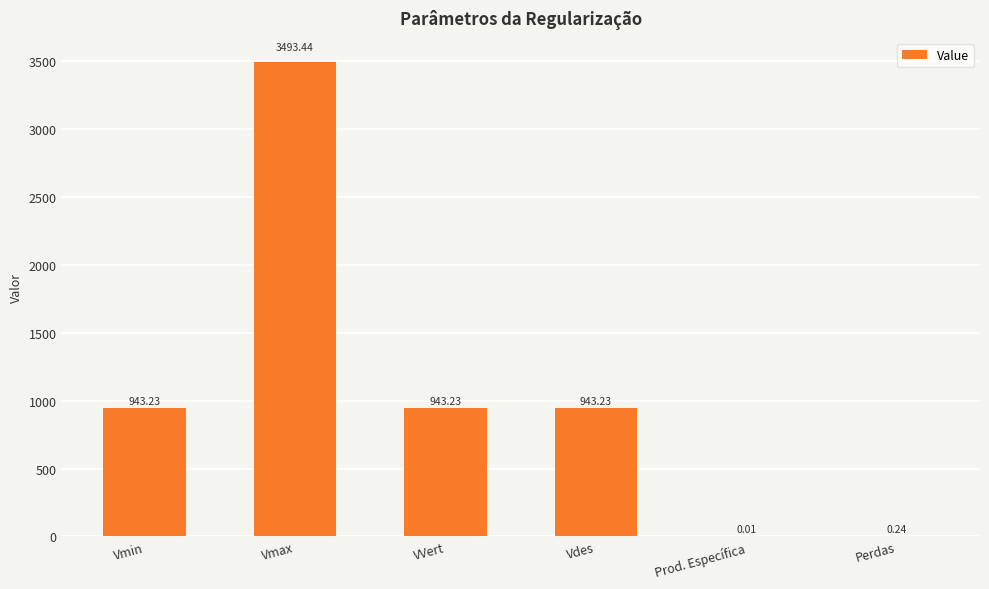

What is the change in value from VVert to Perdas?

-943.0